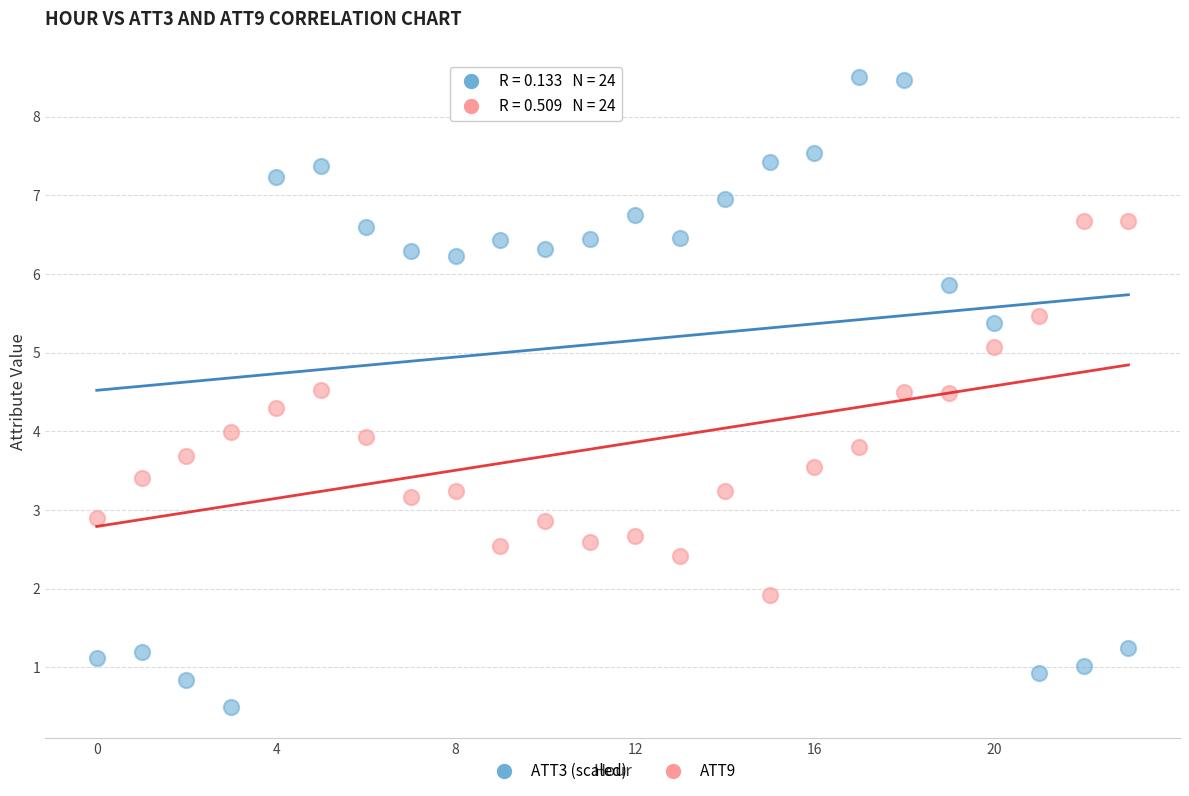

What are all the series names shown in the legend?

ATT3 (scaled), ATT9